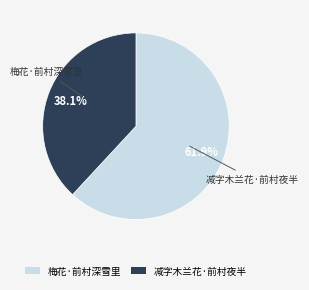

How many slices are in this pie chart?

2